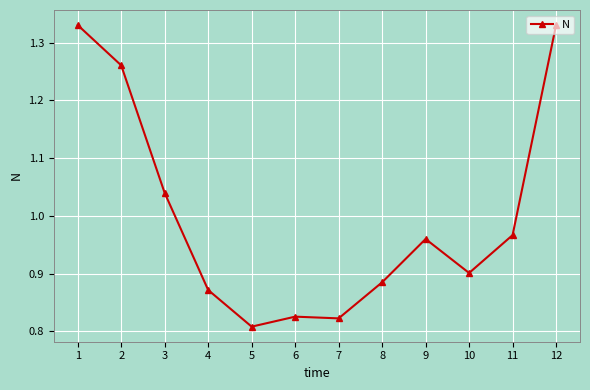

Where is the first local minimum?

5